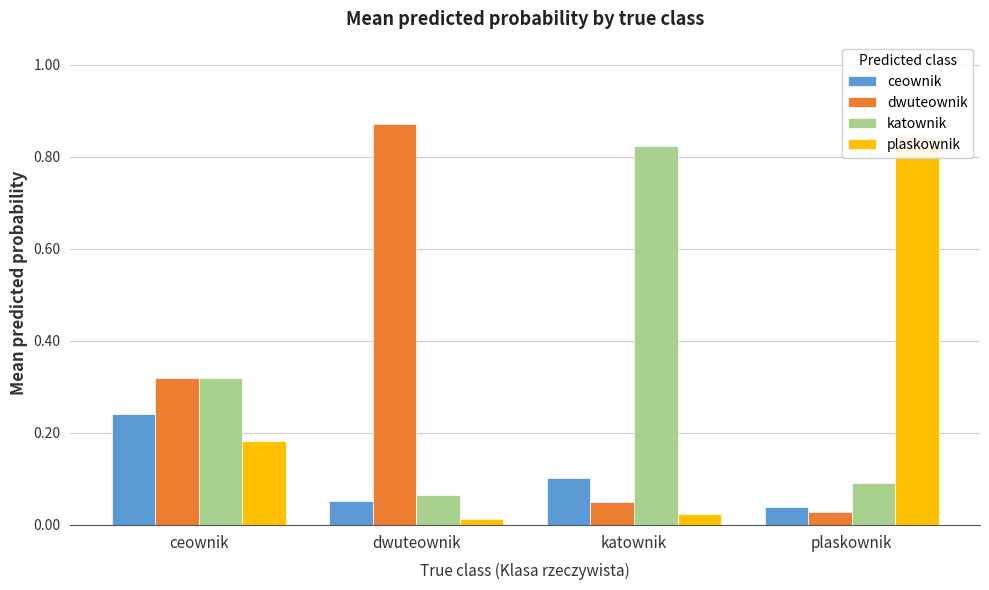

How many distinct data groups are displayed?

4